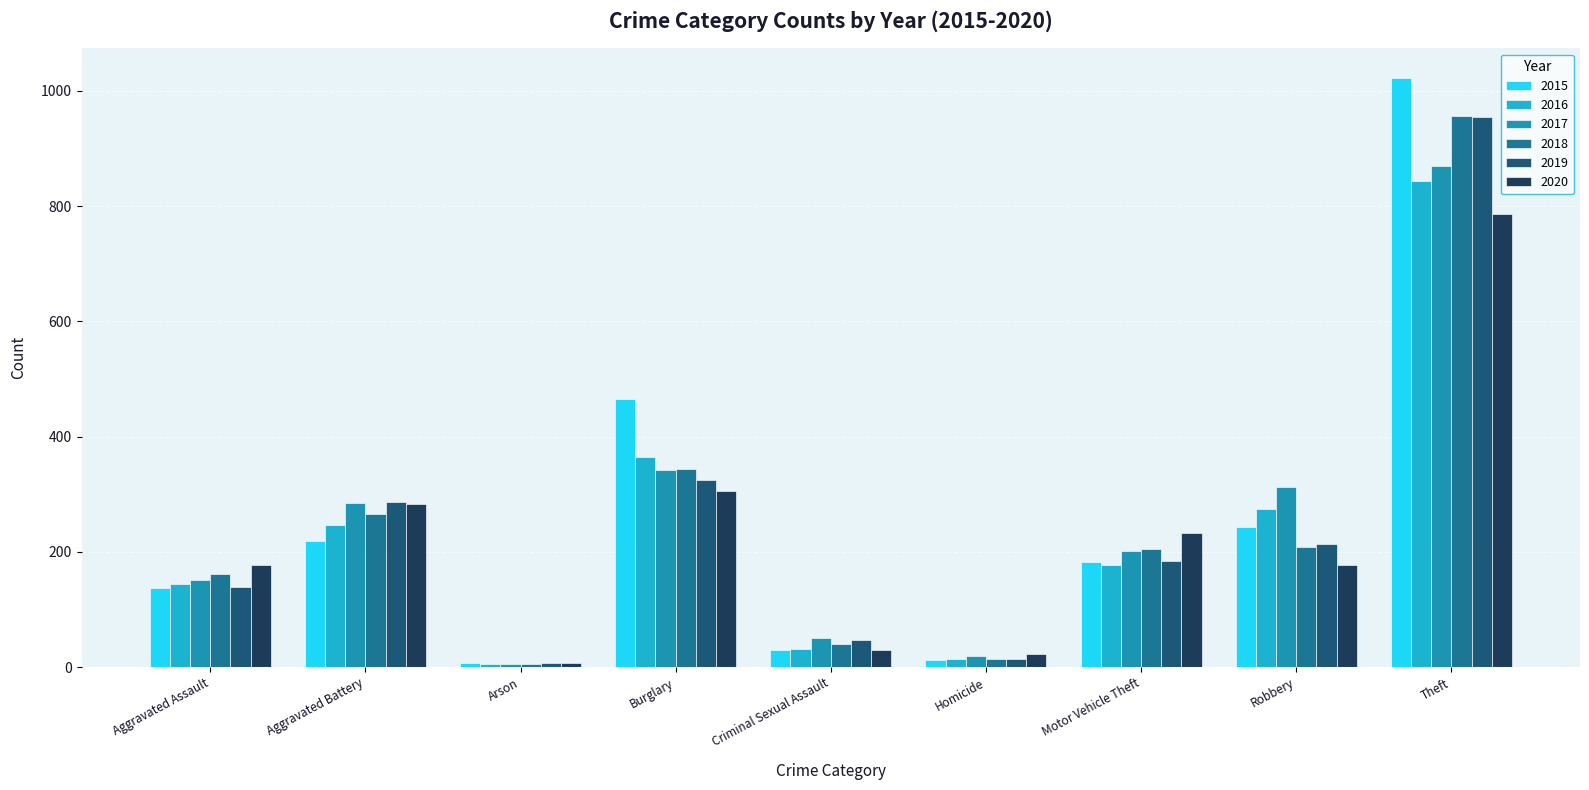

What is the maximum value shown in the chart?

1023